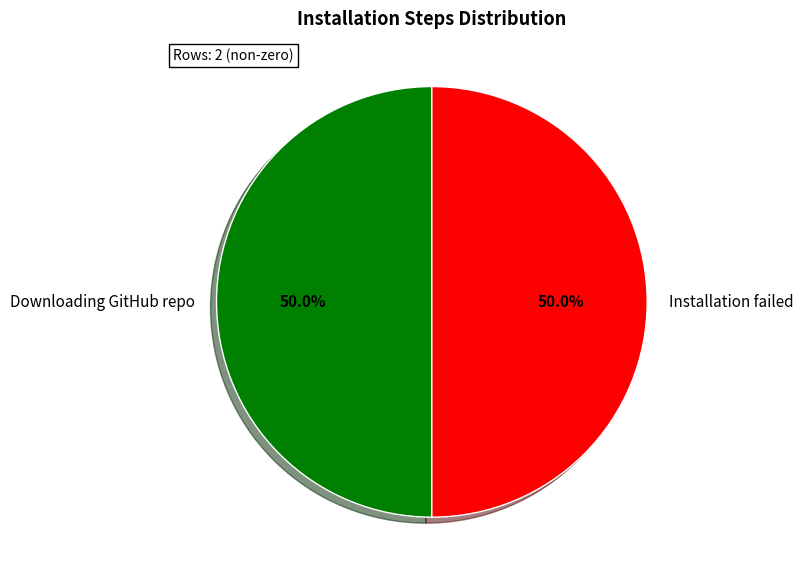

What is the ratio of the value at Installation failed to the value at Downloading GitHub repo?

1.0